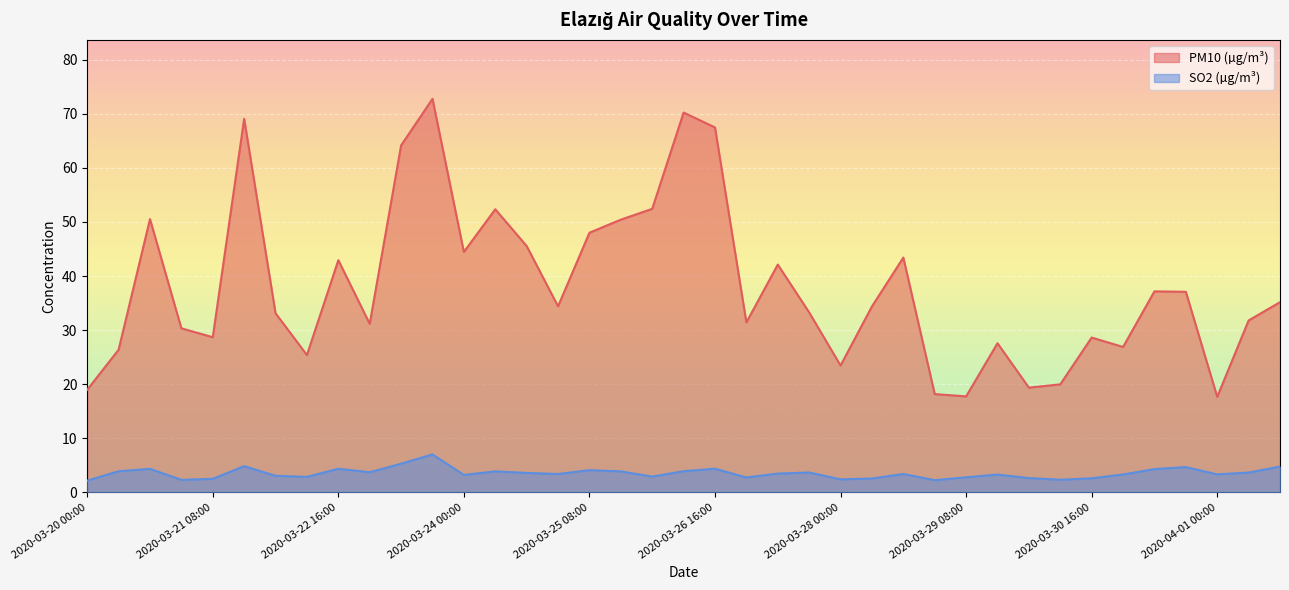

Between 2020-03-25 00:00 and 2020-03-22 08:00, which is larger?

2020-03-25 00:00